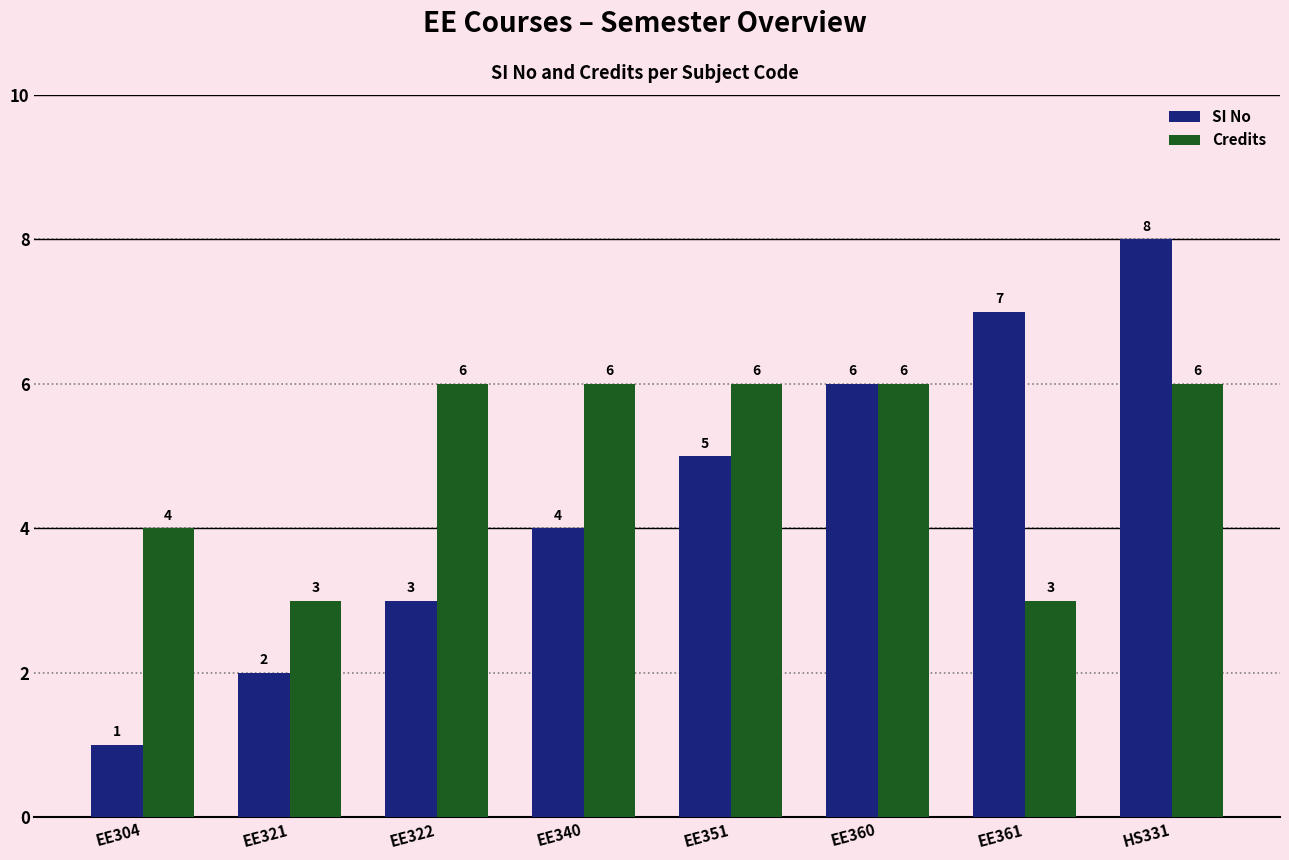

Reading left to right, extract all data points from this chart.

SI No: EE304=1	EE321=2	EE322=3	EE340=4	EE351=5	EE360=6	EE361=7	HS331=8
Credits: EE304=4	EE321=3	EE322=6	EE340=6	EE351=6	EE360=6	EE361=3	HS331=6